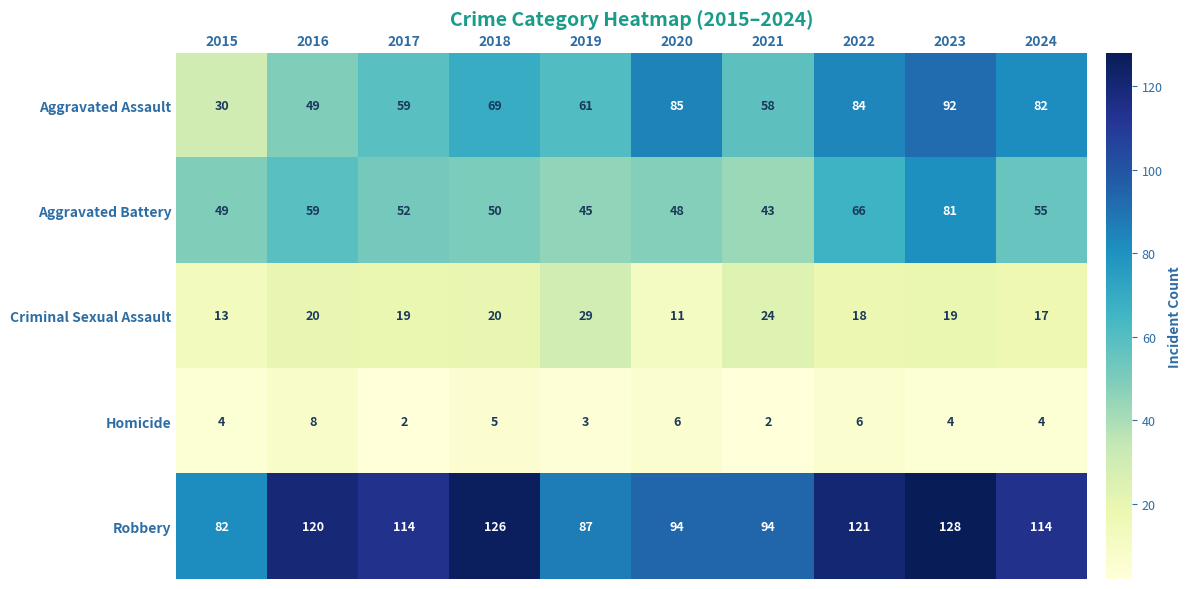

Count the number of categories in the chart.

10